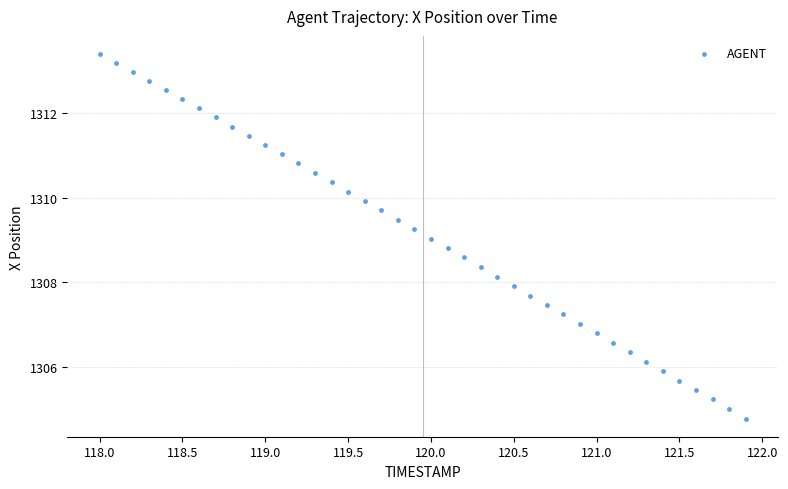

What is the range of Y values (max minus min)?

8.6